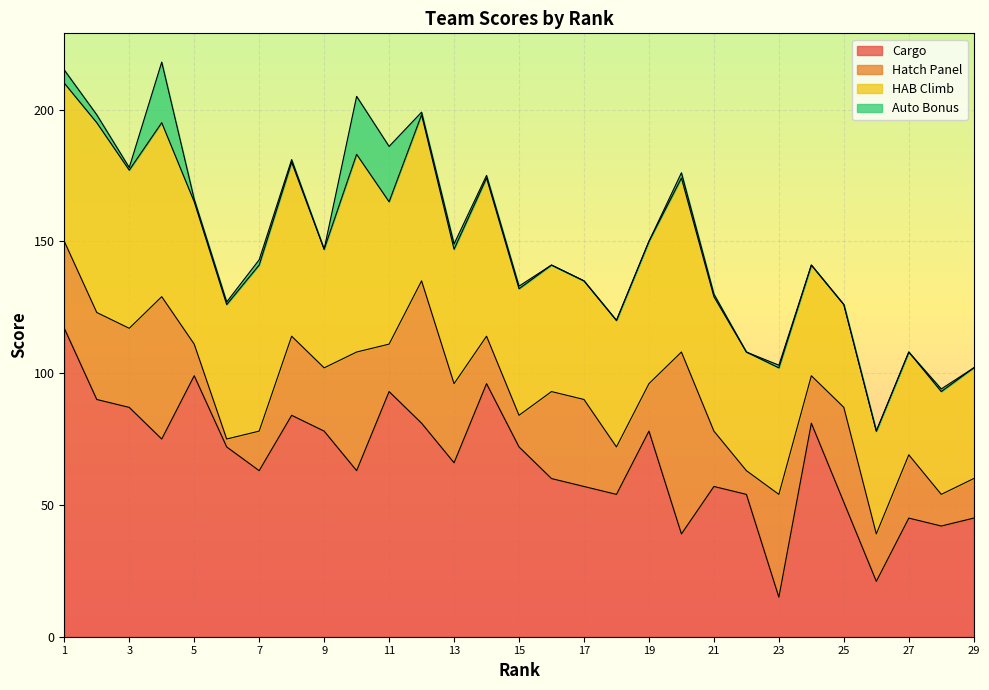

Rank the categories by Hatch Panel value from highest to lowest.

20, 4, 12, 10, 23, 25, 1, 2, 16, 17, 3, 8, 13, 9, 27, 21, 11, 14, 18, 19, 24, 26, 7, 29, 5, 15, 28, 22, 6